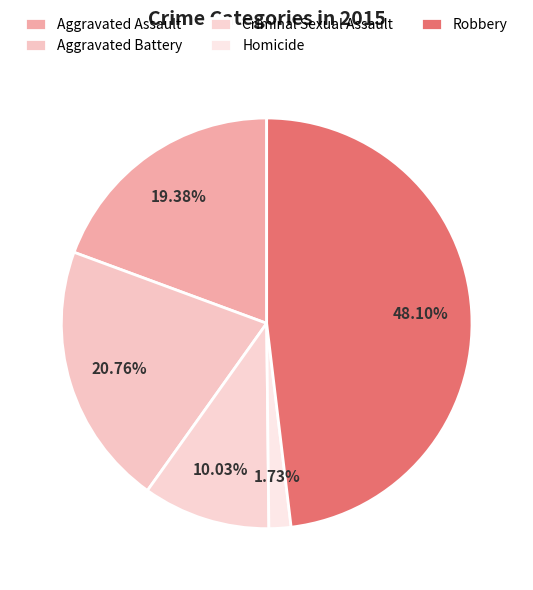

Is there any slice that represents more than half of the pie?

No